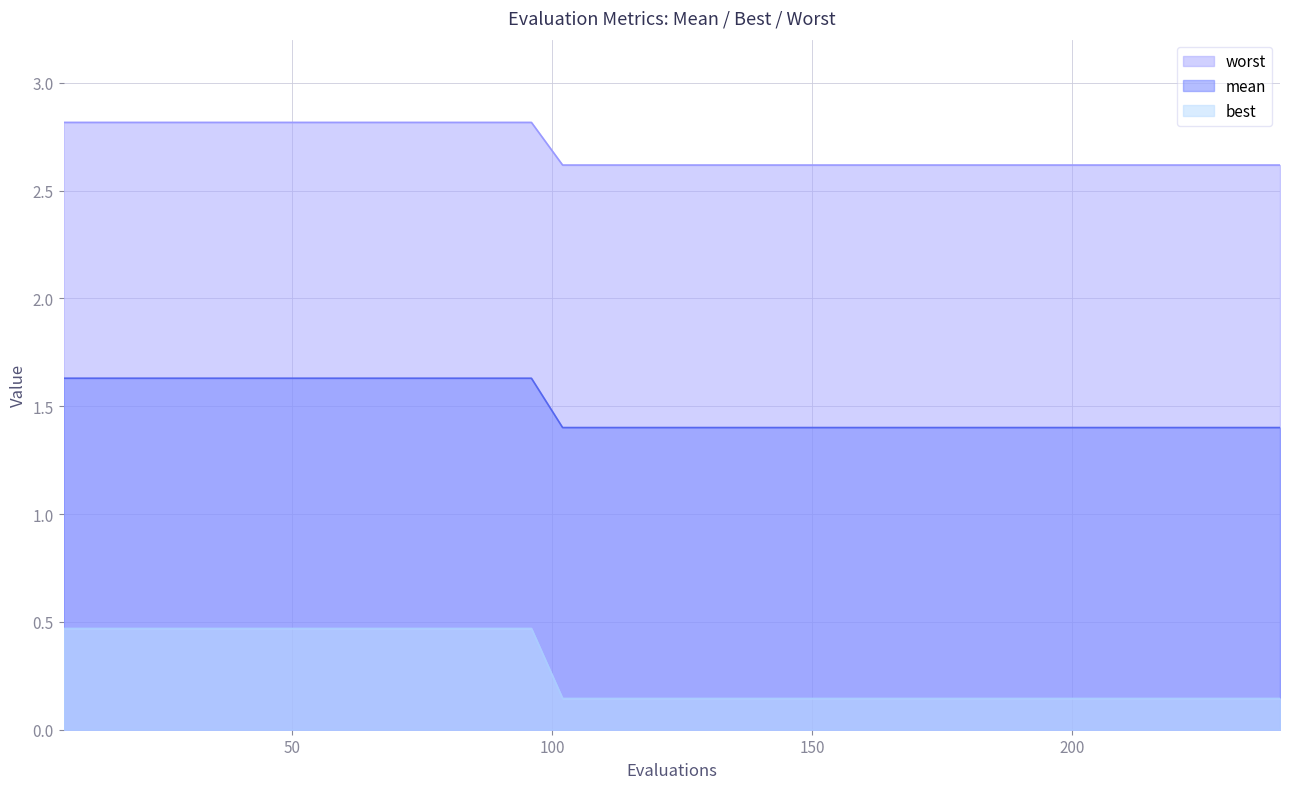

What is the maximum value for best?

0.5